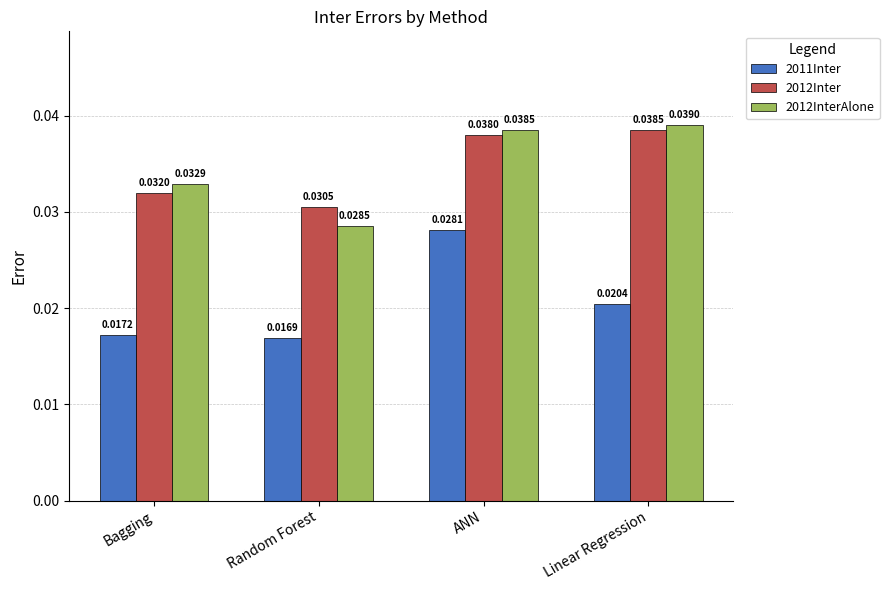

What position from the right is Linear Regression?

1